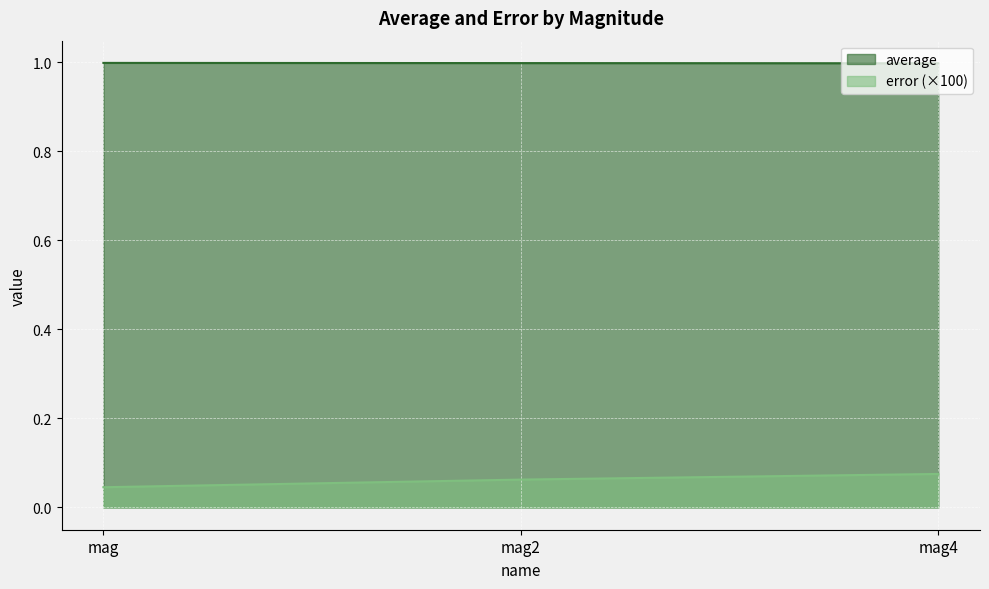

At which category does the chart reach its peak across all series?

mag